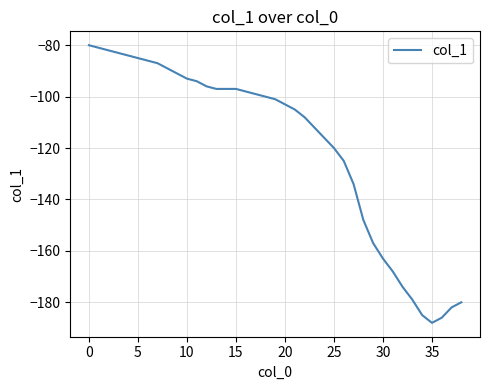

What is the maximum value shown in the chart?

-80